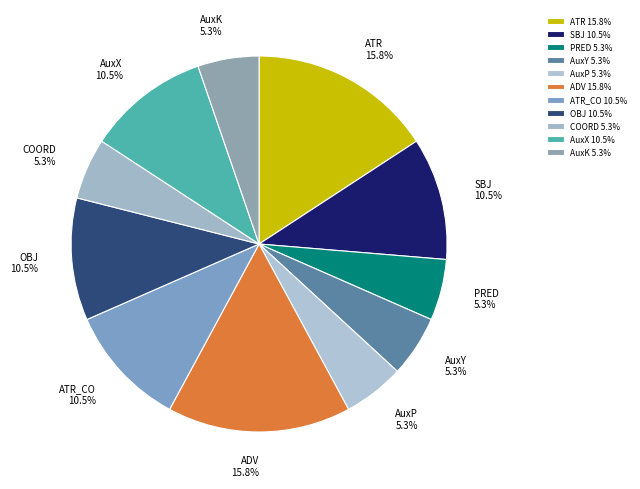

Combined, what portion of the pie is ATR_CO and AuxK?

15.8%